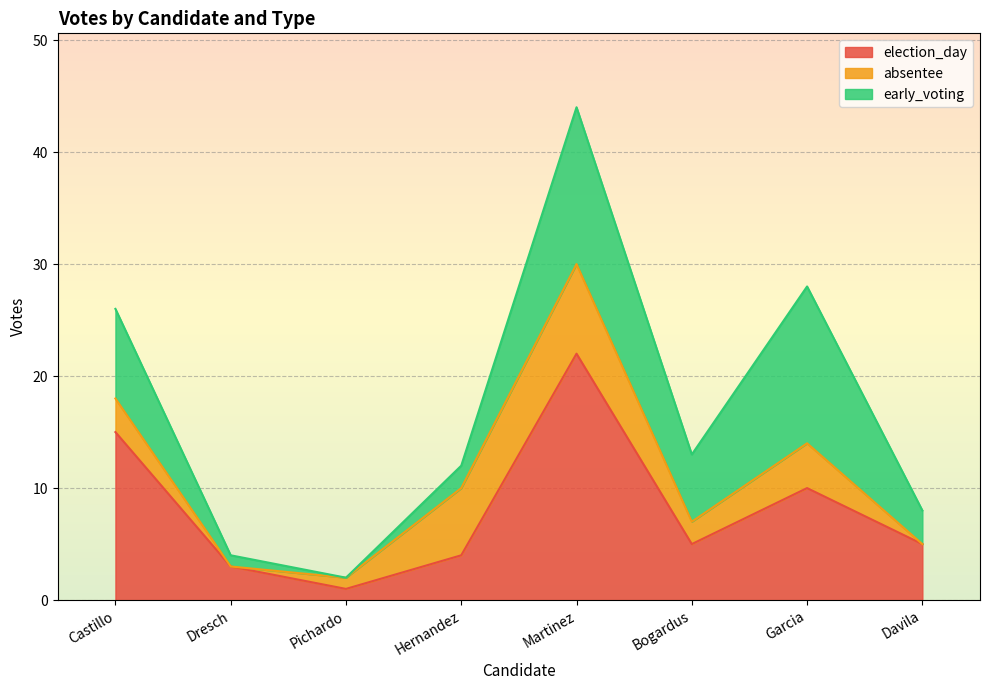

What is the difference between the second highest and minimum values in the election_day series?

14